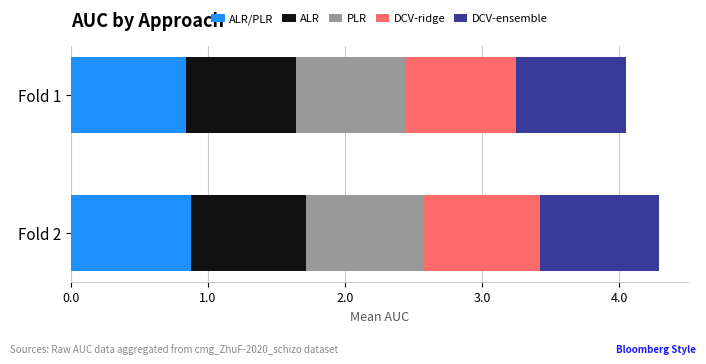

What is the total value across all series at Fold 1?

4.1